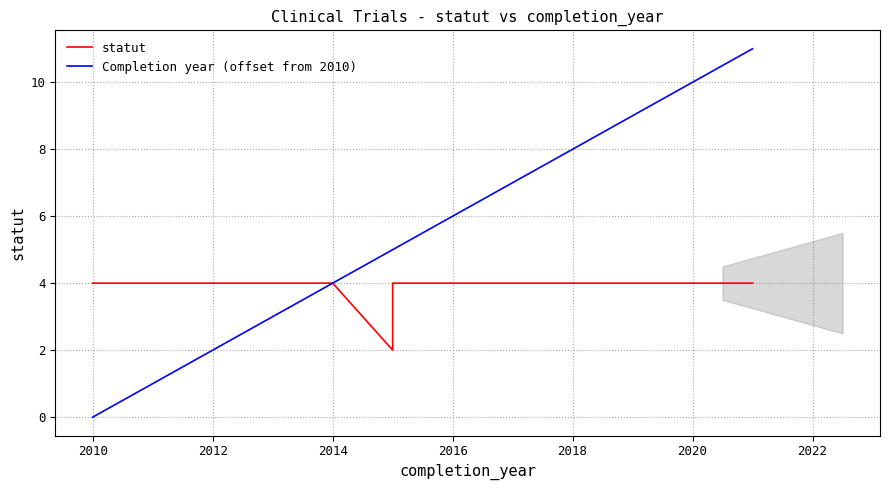

Which series has the largest total across all categories?

Completion year (offset from 2010)